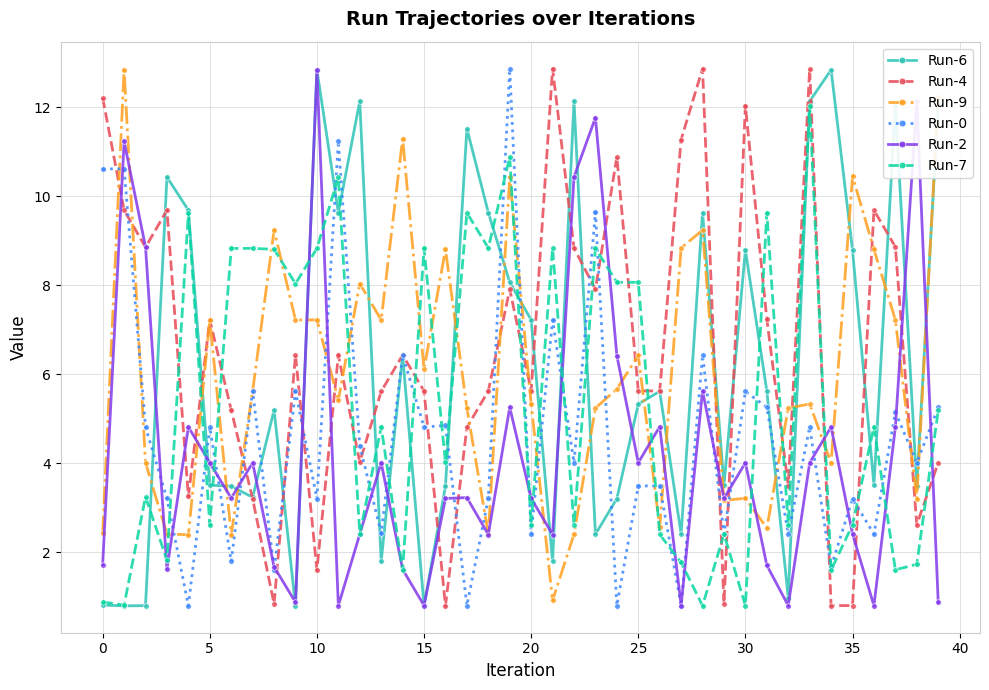

After their last crossing, which series has the higher values: Run-2 or Run-6?

Run-6